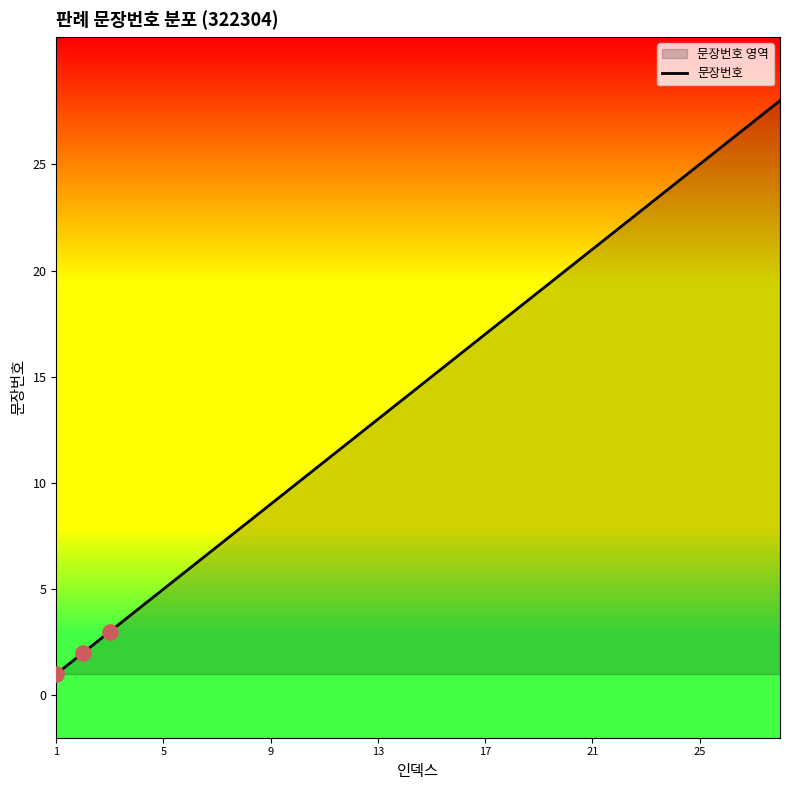

What is the greatest value displayed?

28